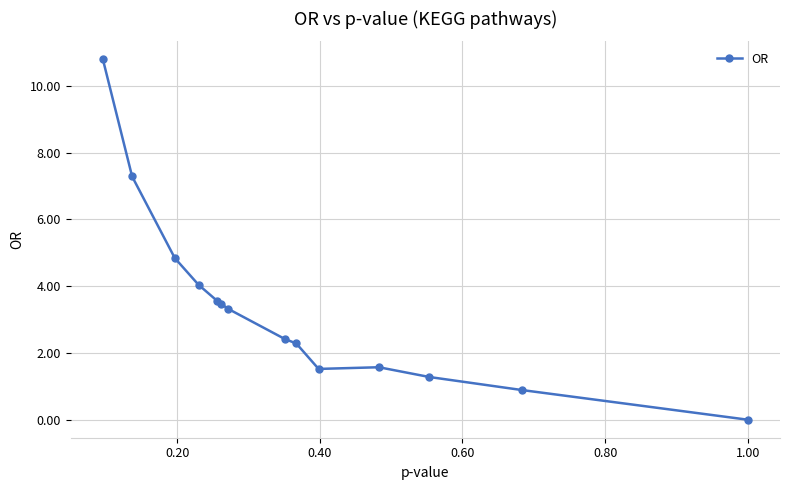

What is the maximum value shown in the chart?

10.8